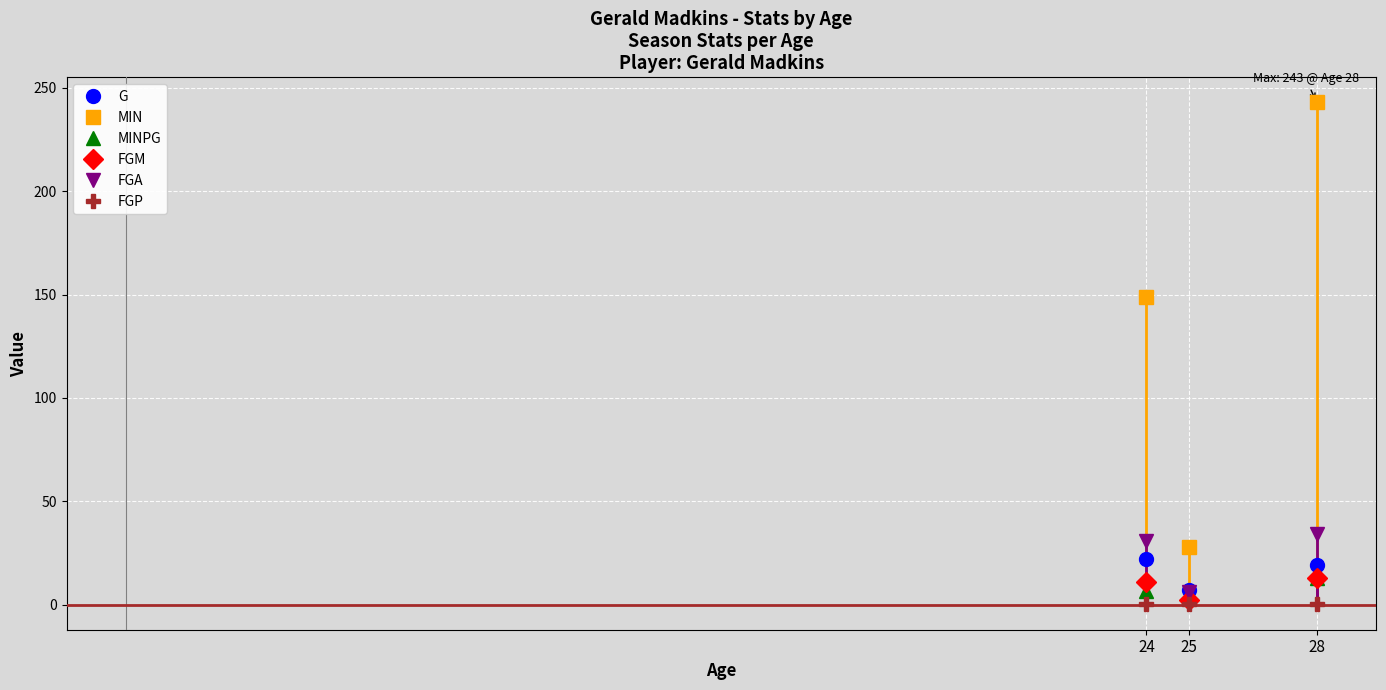

Reading left to right, what are all the values shown in this chart?

G: 24=22.0	25=7.0	28=19.0
MIN: 24=149.0	25=28.0	28=243.0
MINPG: 24=6.8	25=4.0	28=12.8
FGM: 24=11.0	25=2.0	28=13.0
FGA: 24=31.0	25=6.0	28=34.0
FGP: 24=0.4	25=0.3	28=0.4